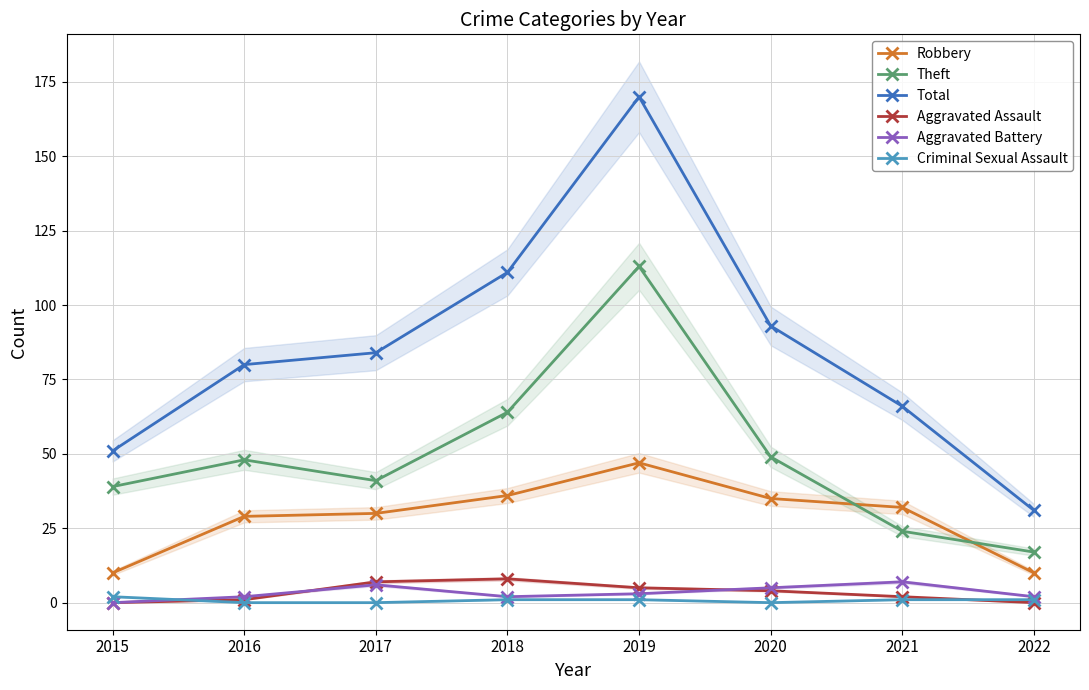

How many data points in Robbery are above 32?

3